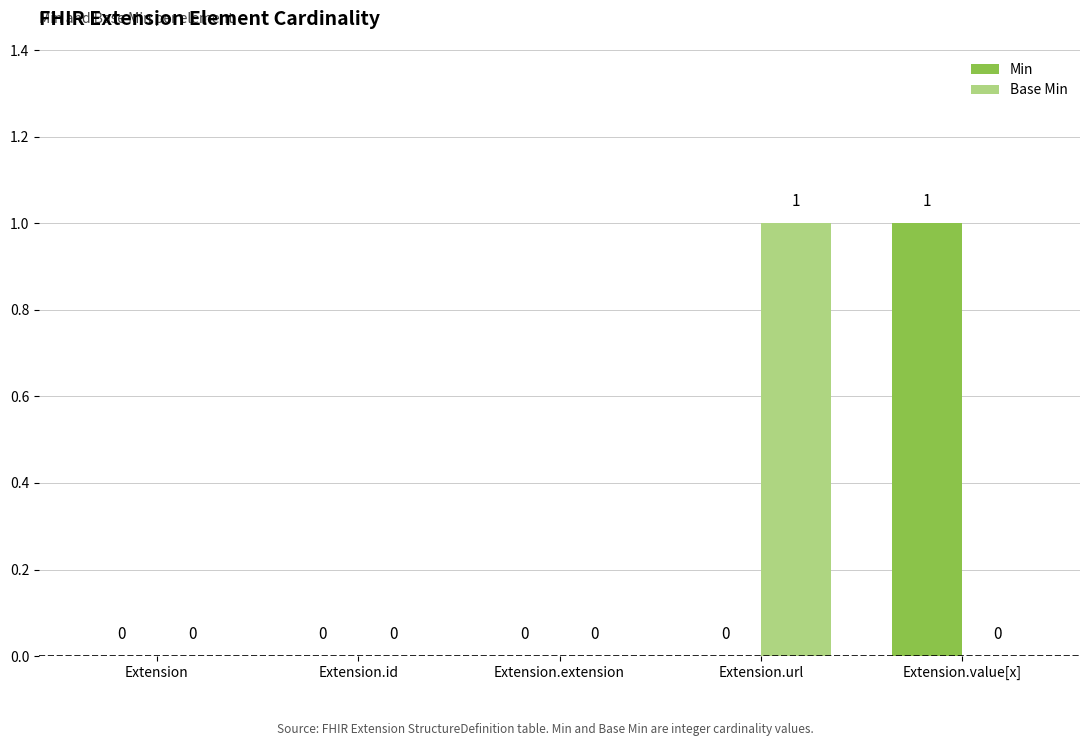

At which label does Min reach its peak?

Extension.value[x]